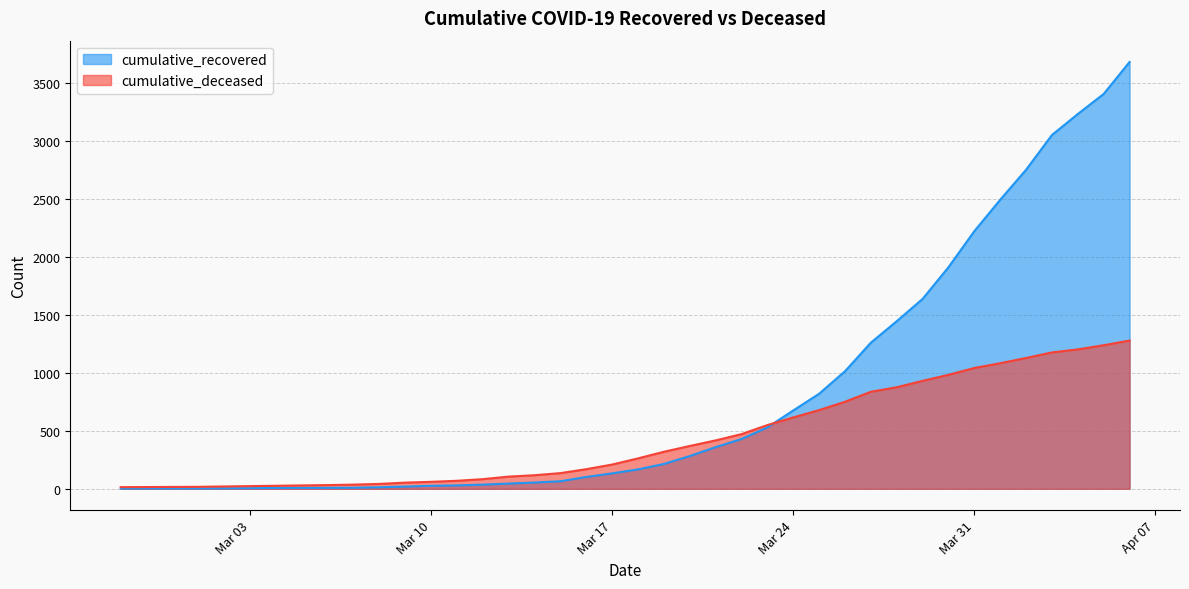

Which category has the lowest value across all series?

2020-02-27